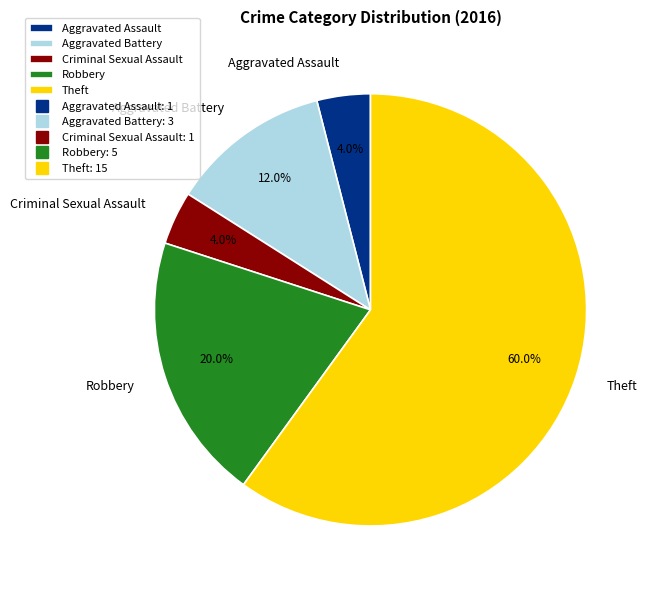

How many slices are in this pie chart?

5